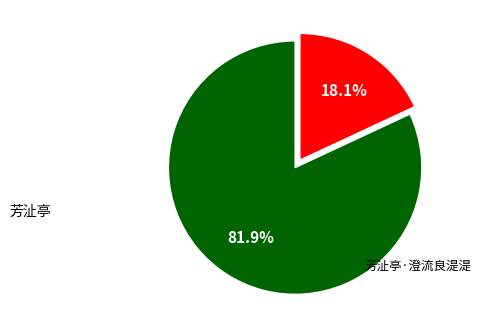

What is the smallest slice in the pie chart?

芳沚亭·澄流良湜湜